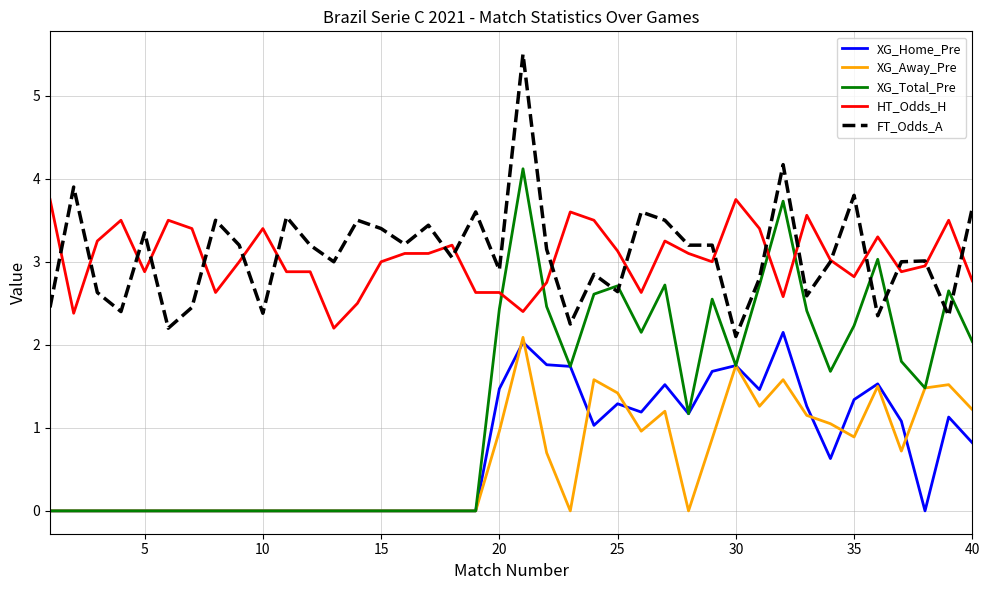

True or false: FT_Odds_A has more than 0 interior local peaks.

True